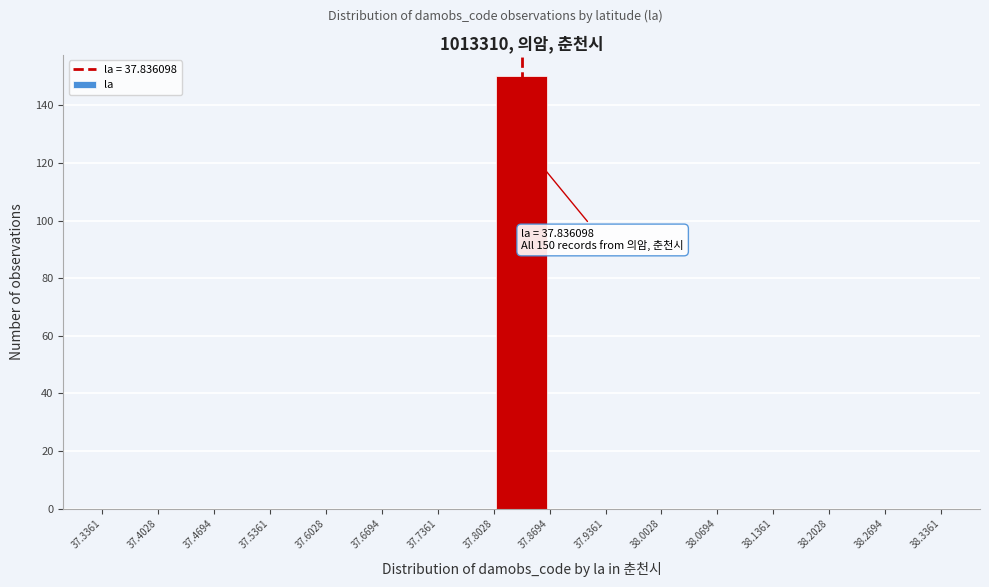

Which range on the x-axis has the tallest bar?

37.8028 to 37.8694